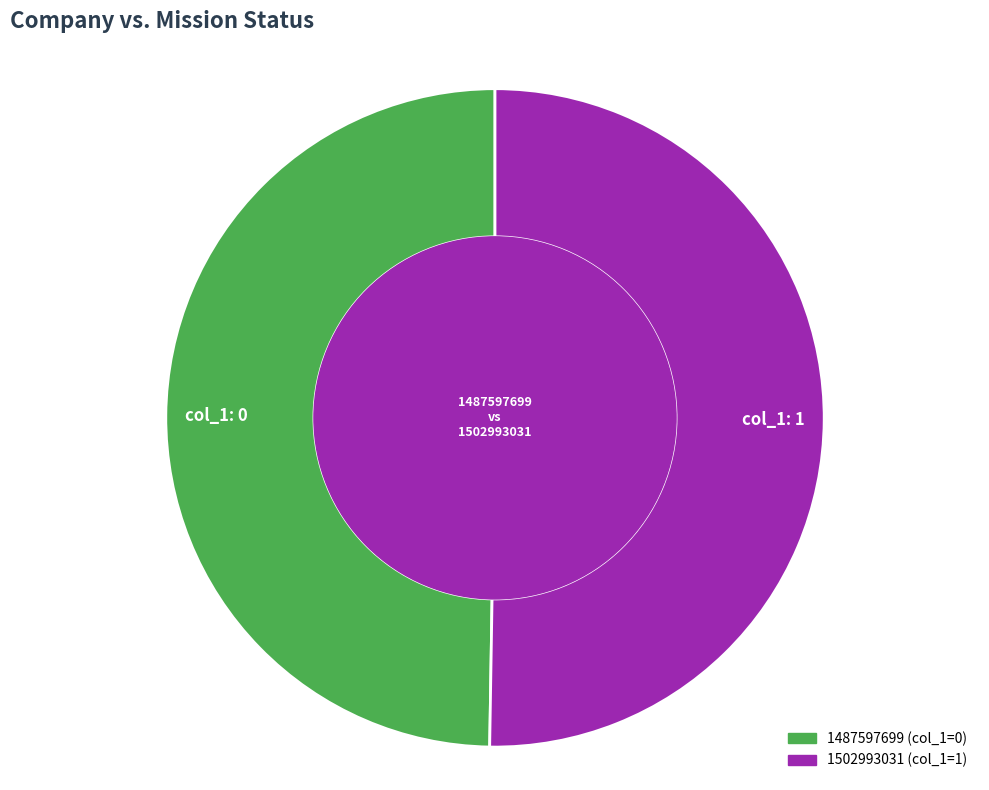

Is it true that col_1: 1 is 50% of the pie?

True